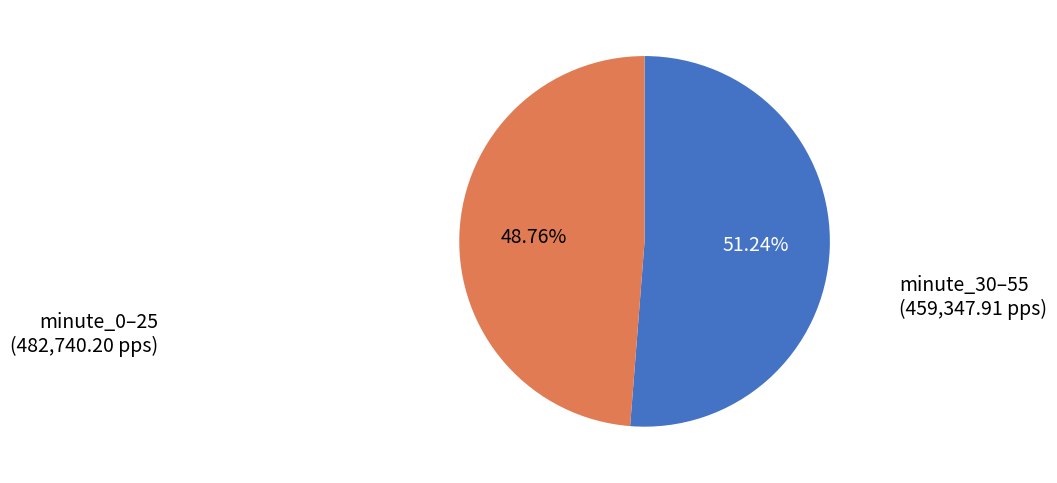

Does any single category account for the majority?

Yes